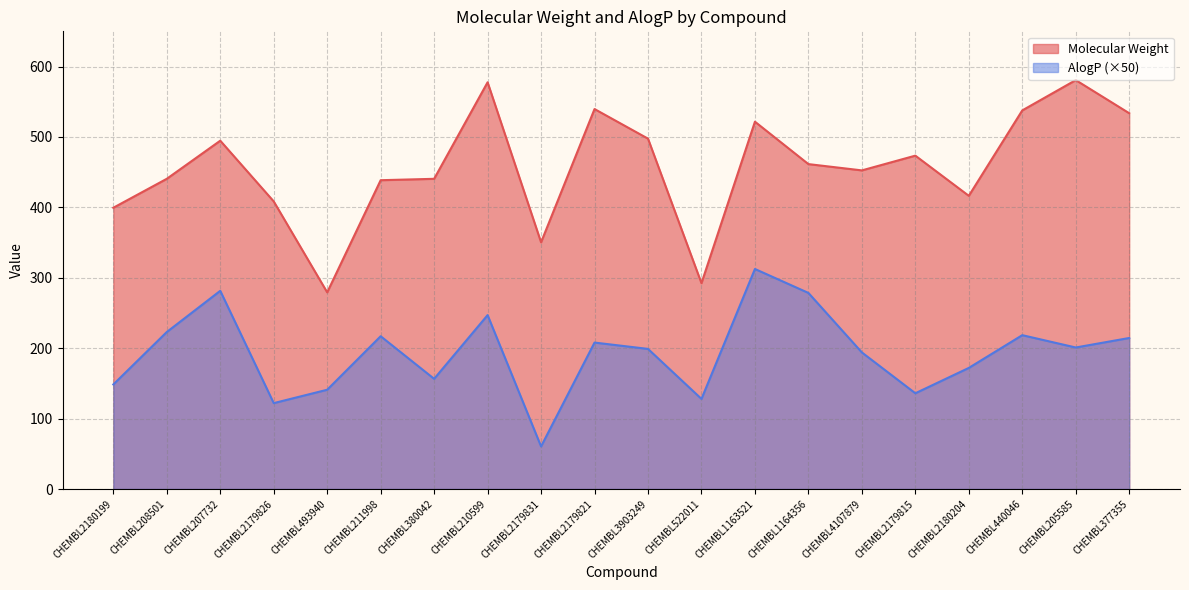

What is the label of the 10th point from the left?

CHEMBL2179821